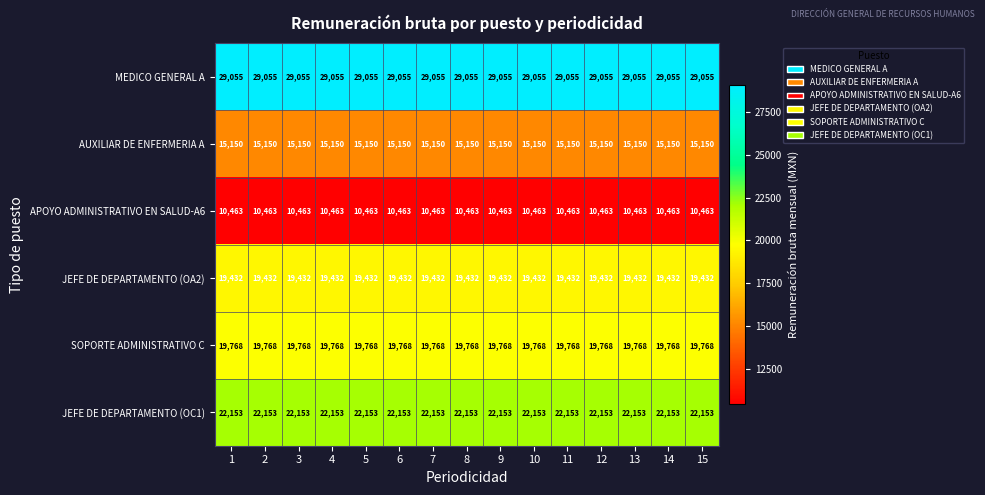

What is the approximate value of JEFE DE DEPARTAMENTO (OC1) at 15?

22153